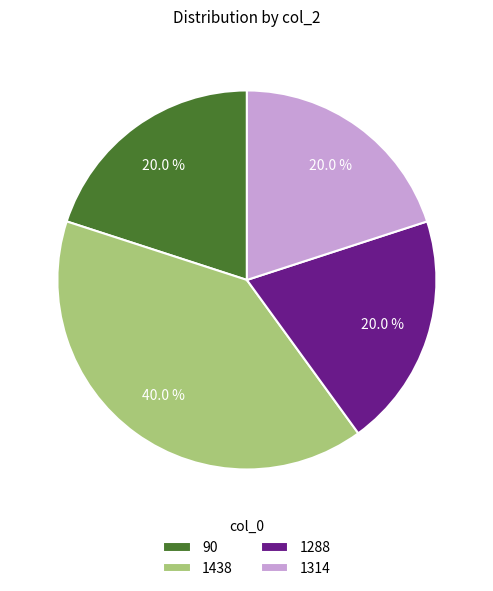

To the nearest percent, what portion does 1438 represent?

40%